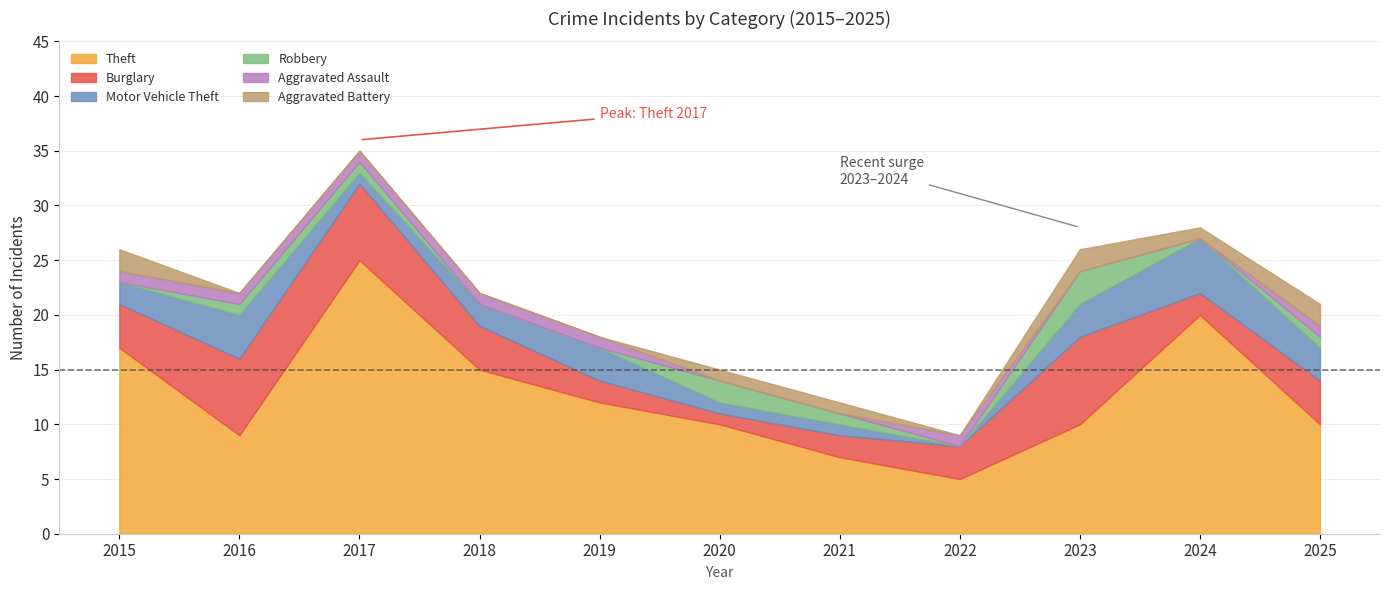

What is the difference between the highest and lowest values at 2016?

9